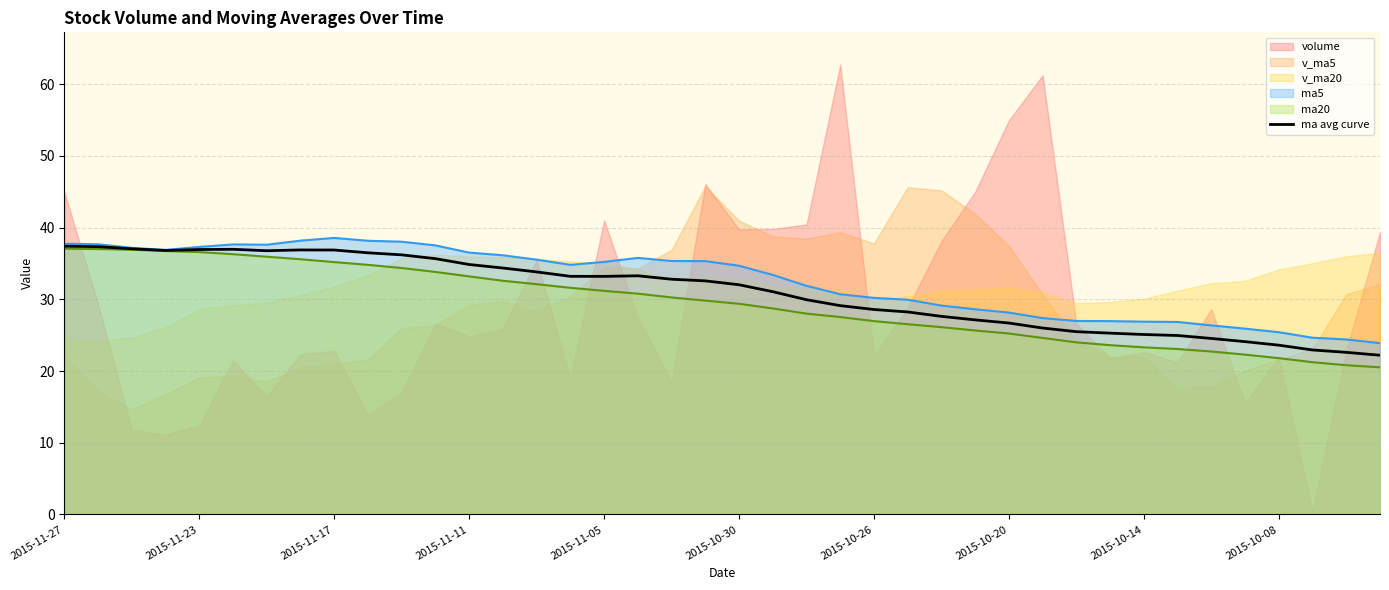

How many lines are shown in the chart?

1